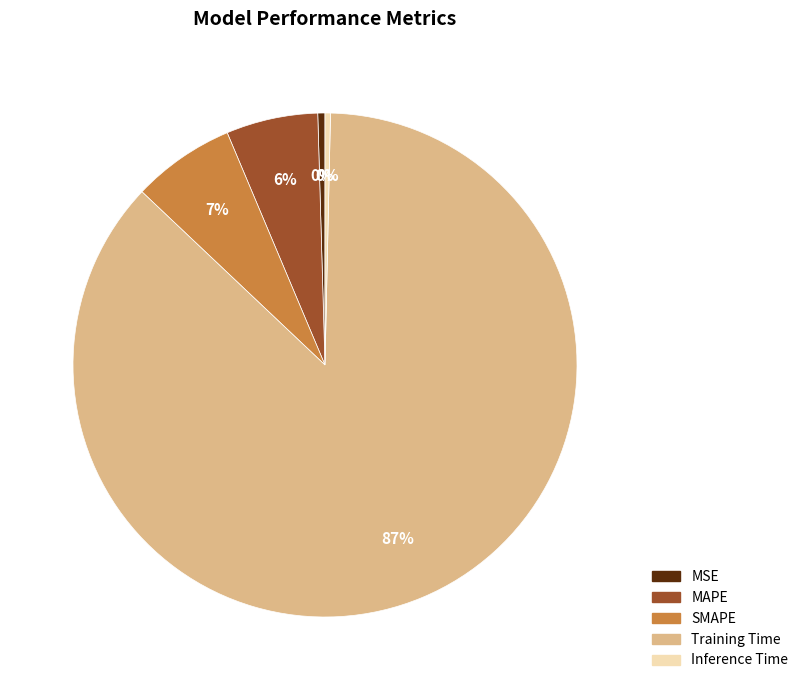

Count the number of slices in the pie.

5